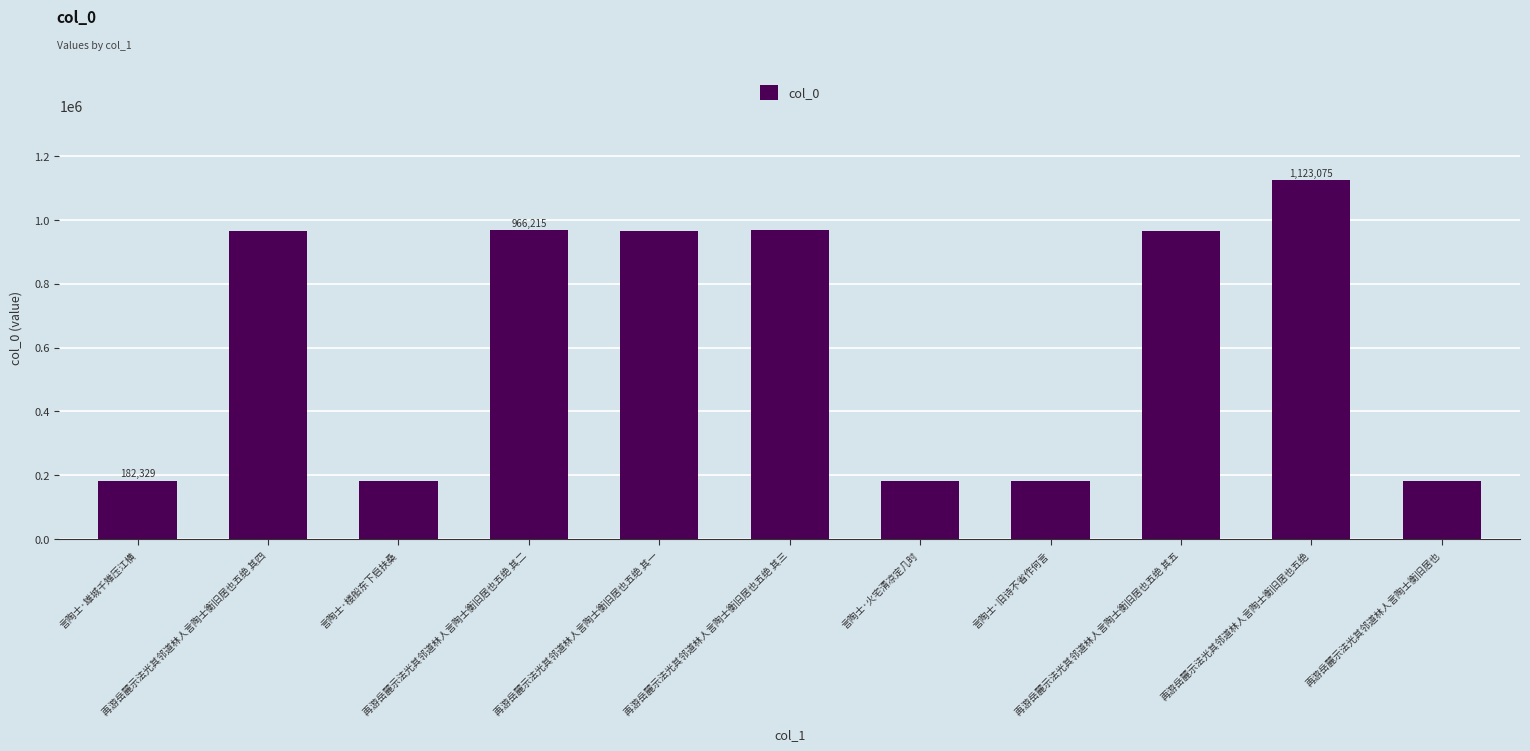

Which category has the highest value across all series?

再游岳麓示法光其邻道林人言陶士衡旧居也五绝